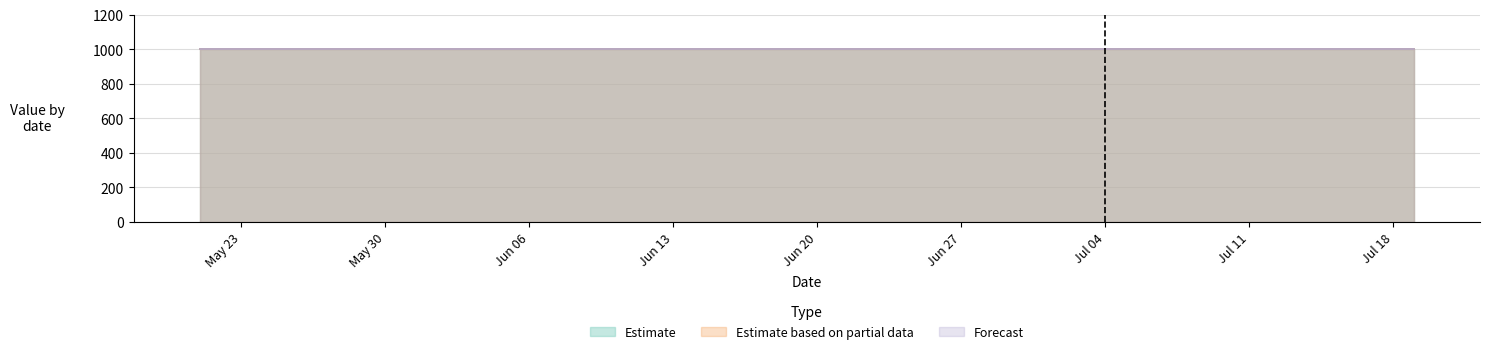

Are the bars grouped side by side (vs. stacked)?

Yes